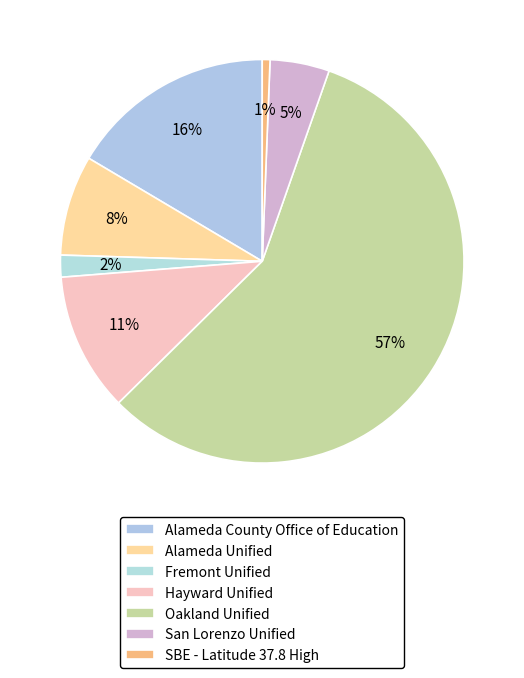

Does Fremont Unified account for over 50% of the chart?

No